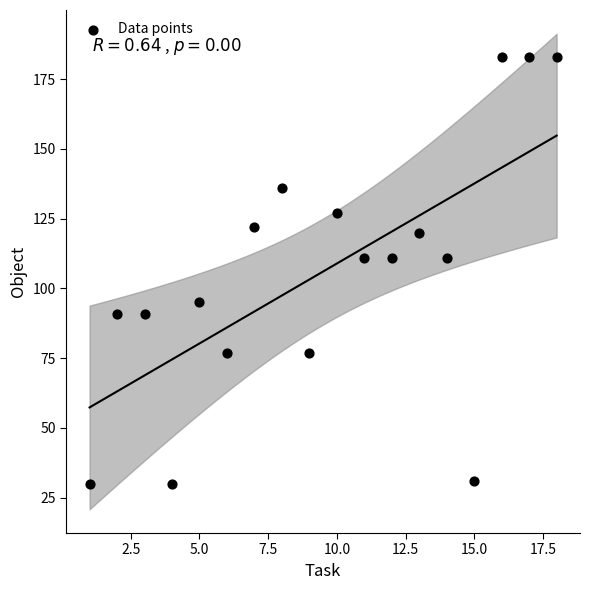

What is the range of Y values (max minus min)?

153